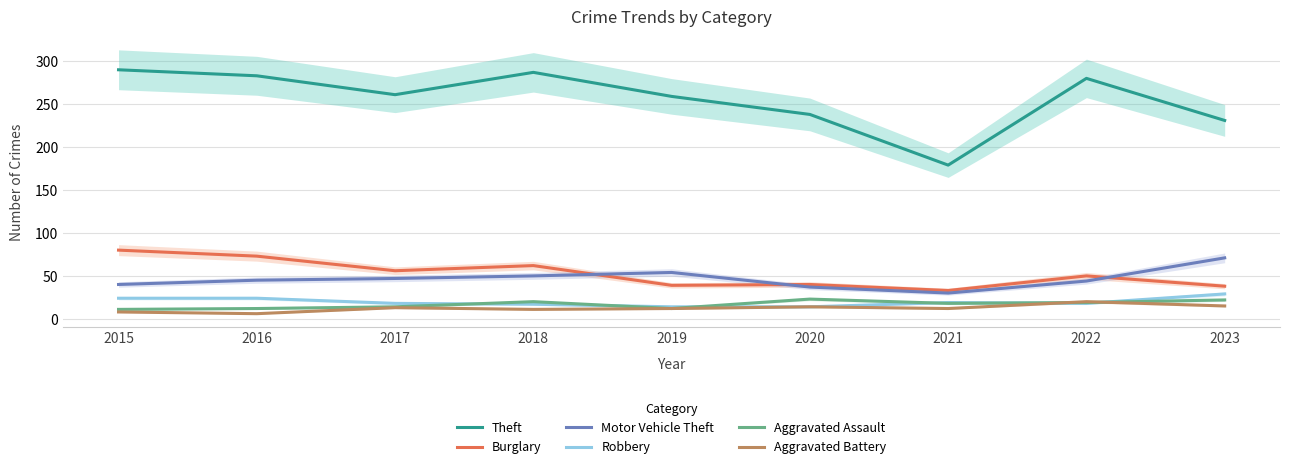

Reading left to right, list all the values displayed in this chart.

Theft: 290	283	261	287	259	238	179	280	231
Burglary: 80	73	56	62	39	40	33	50	38
Motor Vehicle Theft: 40	45	47	50	54	37	30	44	71
Robbery: 24	24	18	17	14	14	19	18	29
Aggravated Assault: 11	12	14	20	12	23	18	19	22
Aggravated Battery: 8	6	13	11	12	14	12	20	15